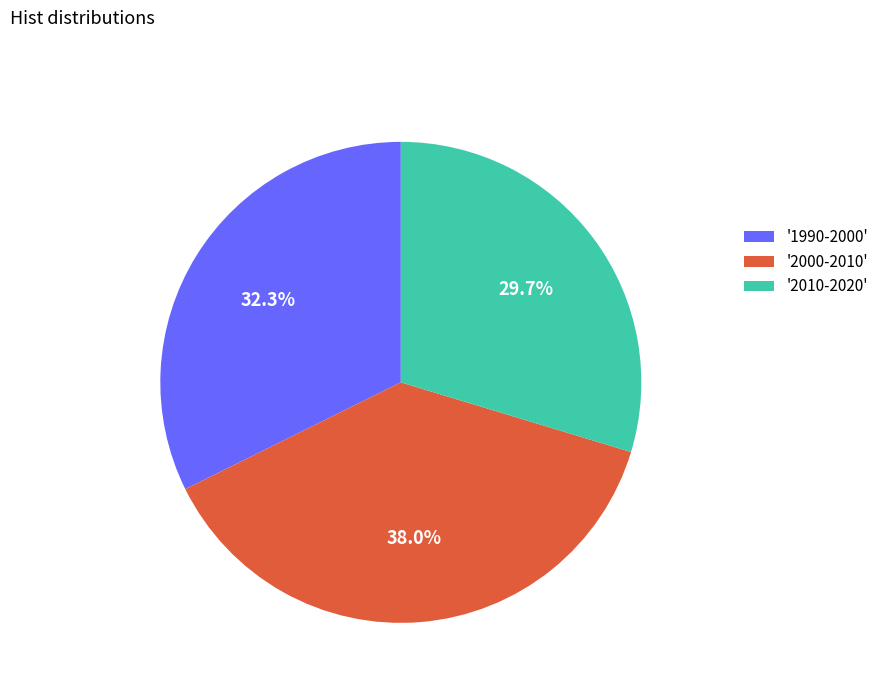

Is there a majority slice in this chart?

No